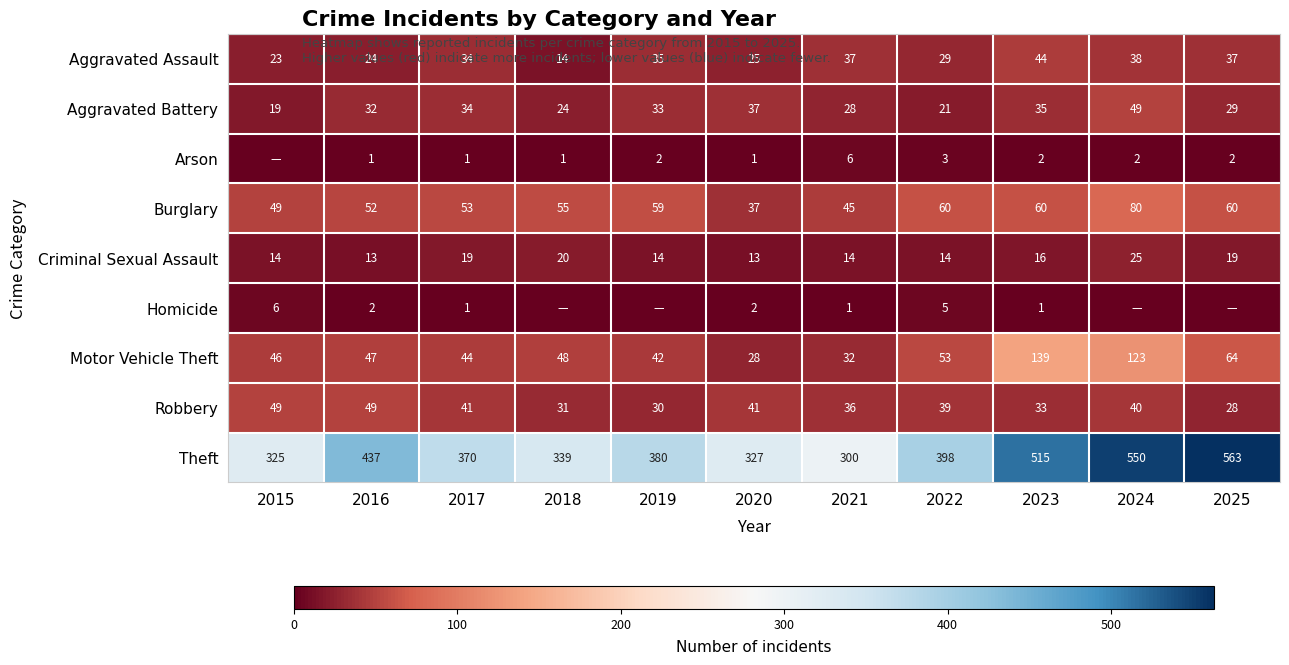

How many values in the Robbery series are below 39?

5